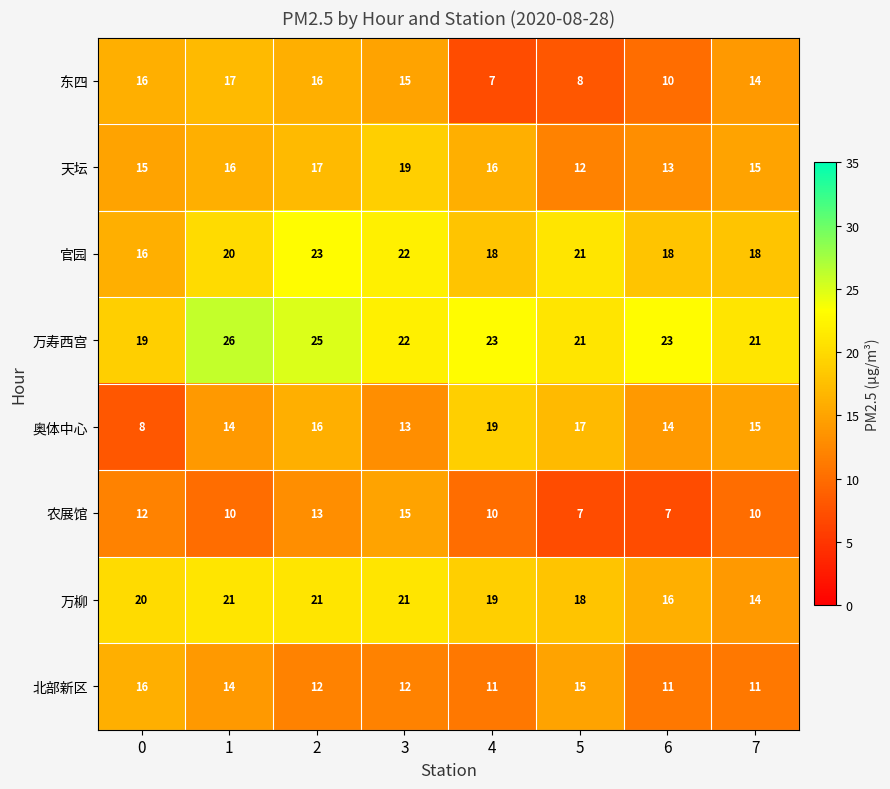

How many data points in 天坛 are less than 16?

4